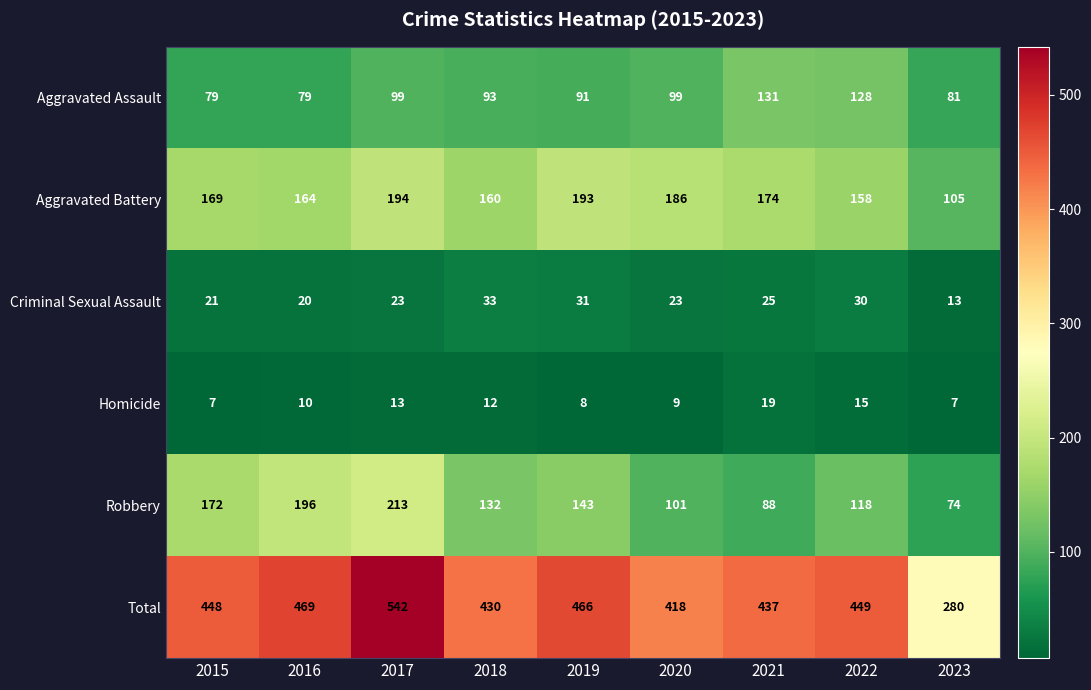

Which series has the largest total across all categories?

Total